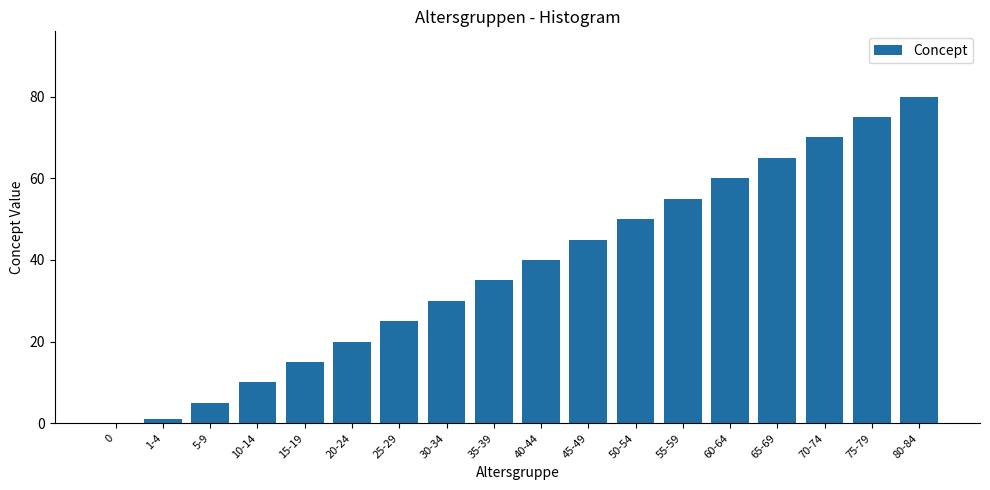

Reading left to right, extract all data points from this chart.

0=0	1-4=1	5-9=5	10-14=10	15-19=15	20-24=20	25-29=25	30-34=30	35-39=35	40-44=40	45-49=45	50-54=50	55-59=55	60-64=60	65-69=65	70-74=70	75-79=75	80-84=80